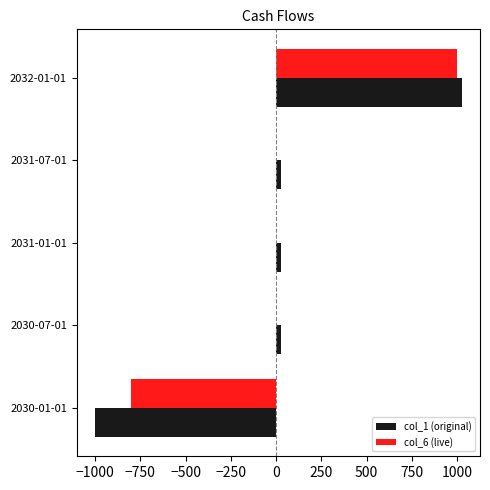

Which series has the largest total across all categories?

col_6 (live)